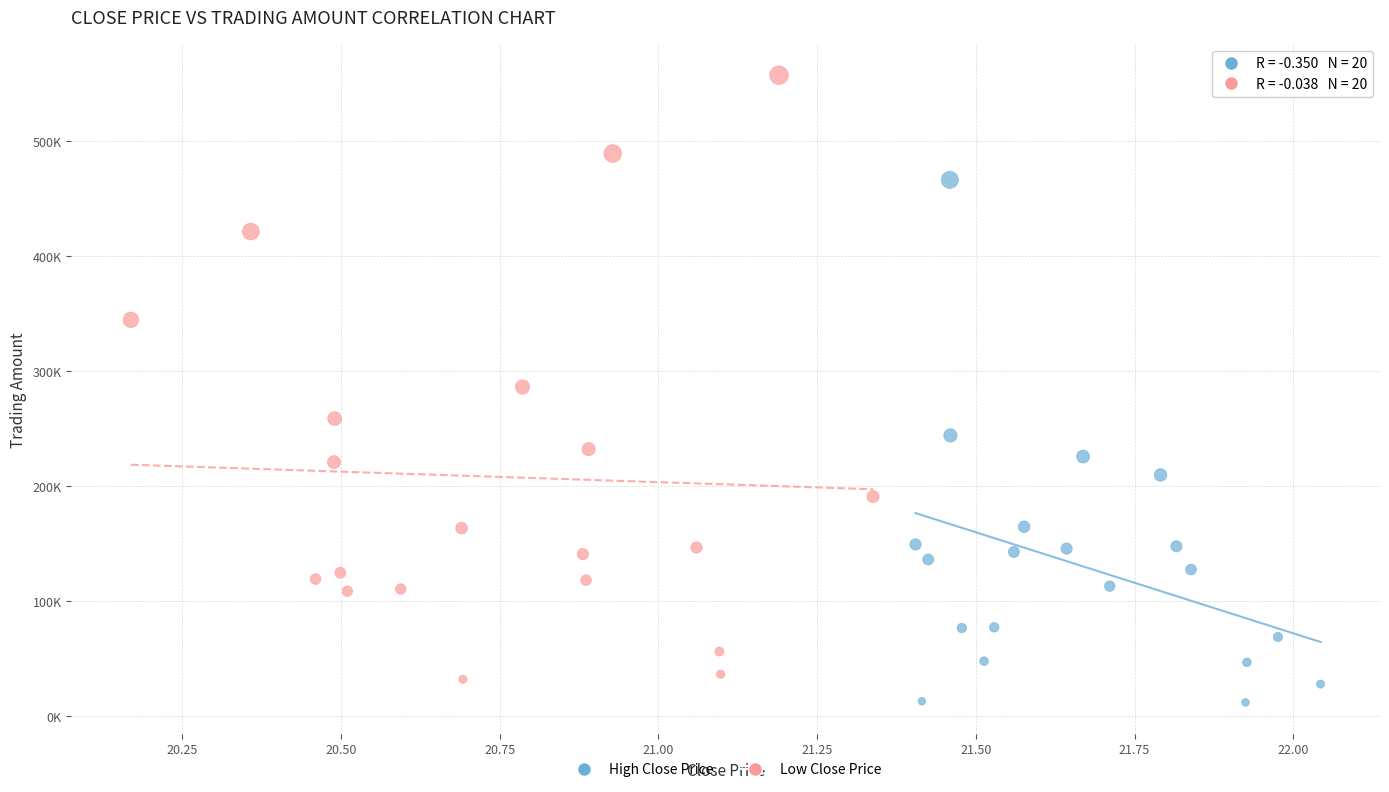

What are all the series names shown in the legend?

High Close Price, Low Close Price